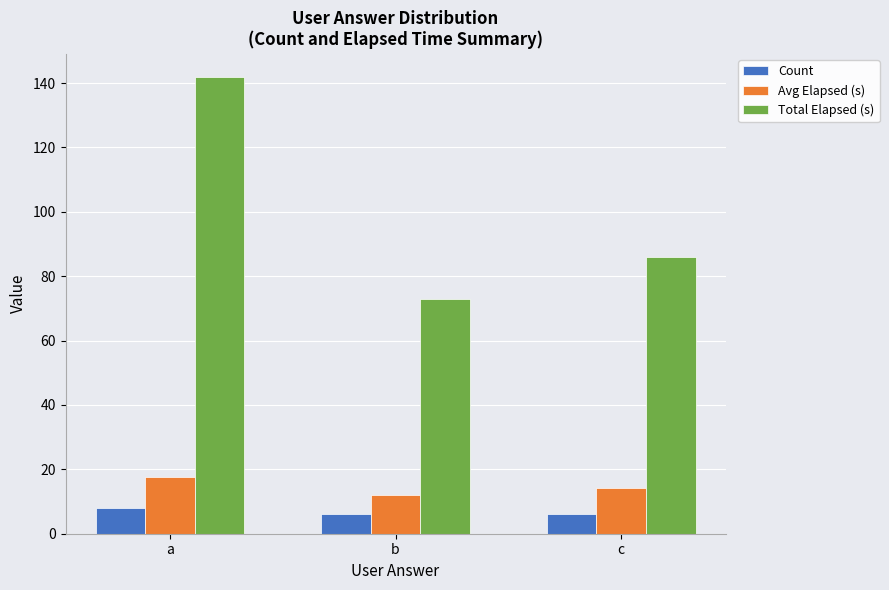

At which category is the sum across all series the highest?

a